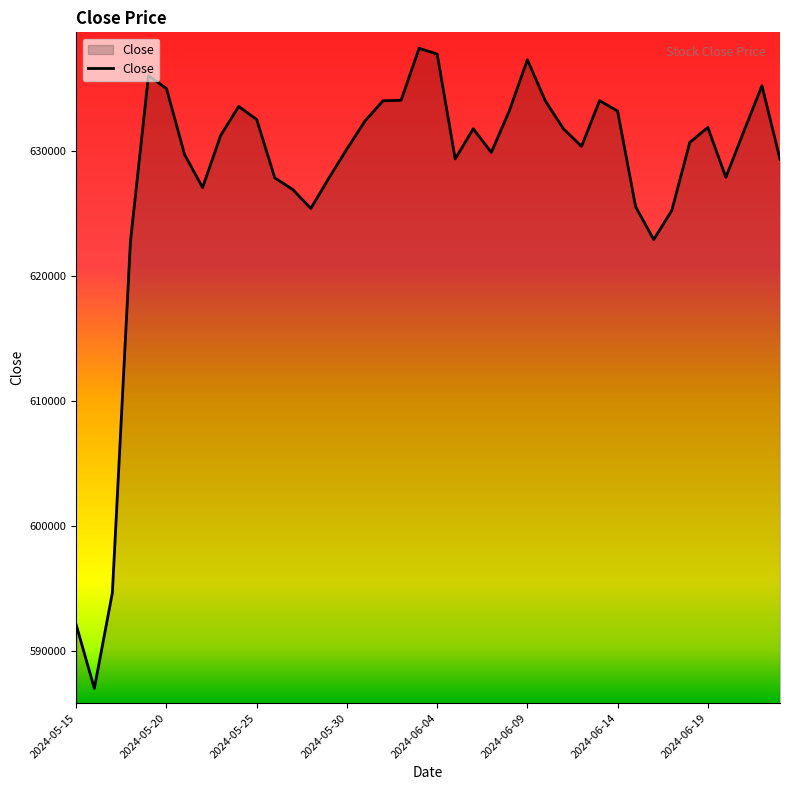

What is the minimum value shown in the chart?

587032